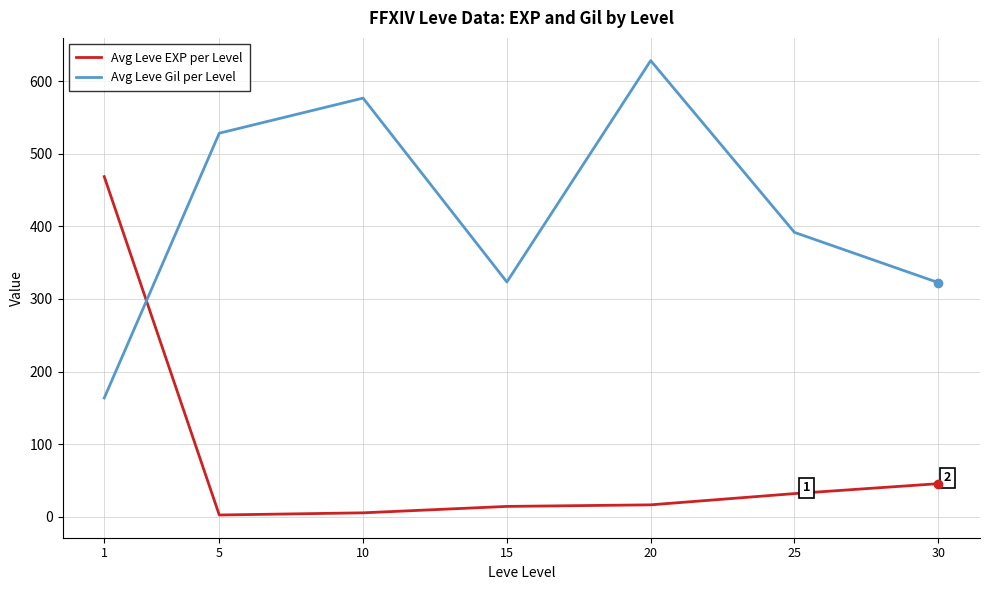

What is the average value of the Avg Leve Gil per Level series?

419.2